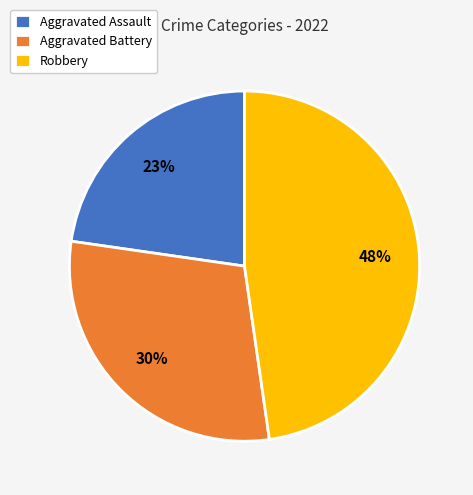

To the nearest percent, what portion does Aggravated Assault represent?

23%